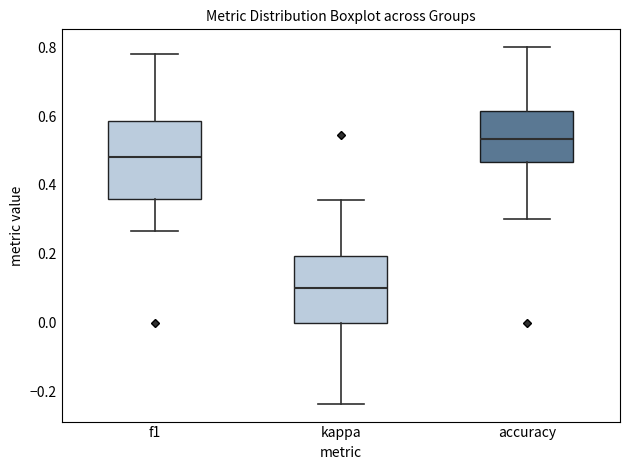

Which box has the highest median line?

accuracy